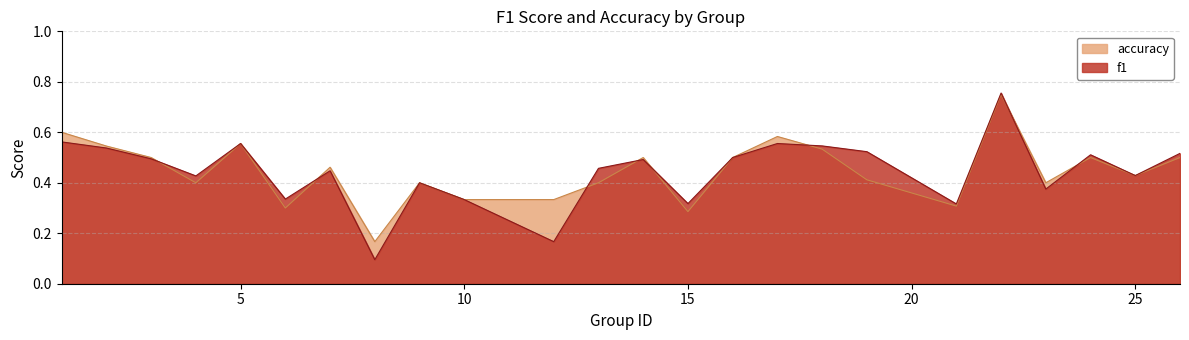

True or false: accuracy has more than 0 interior local peaks.

True